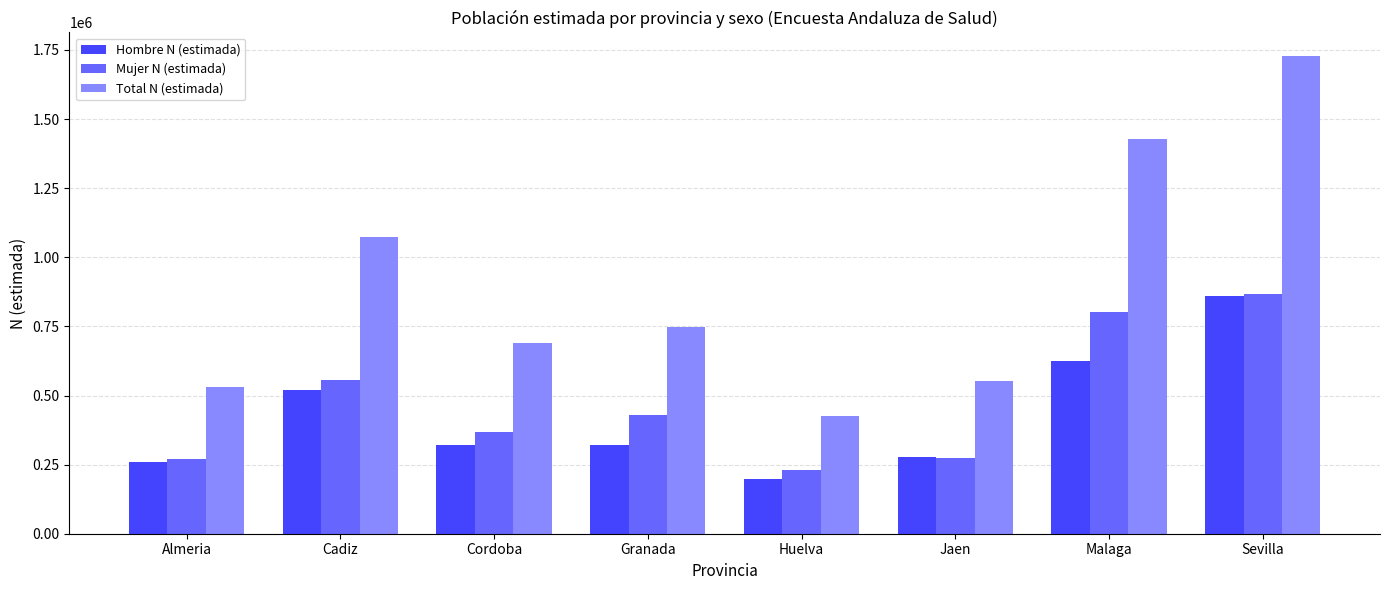

What is the sum of all Hombre N (estimada) values?

3379477